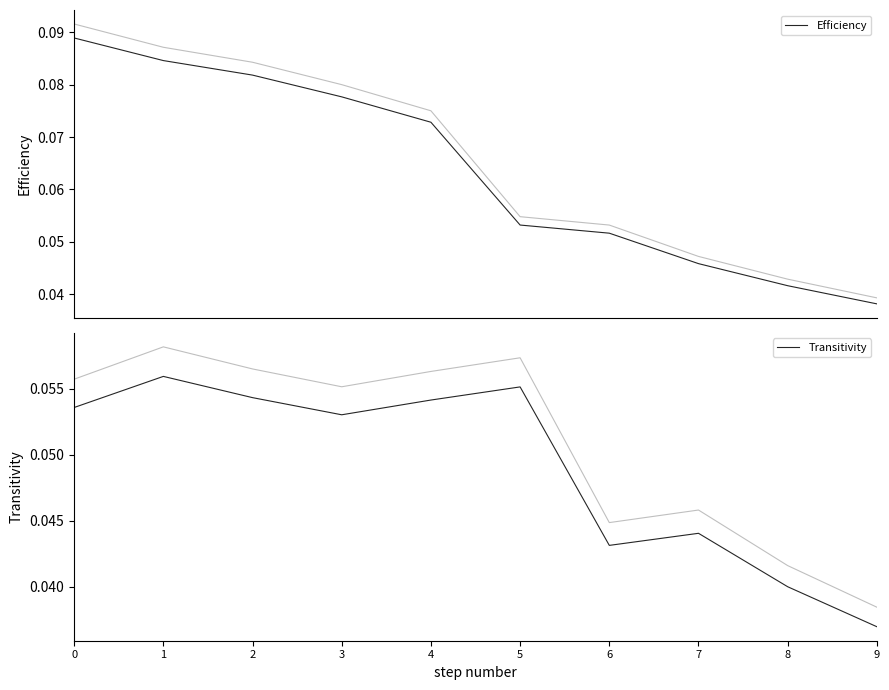

What is the difference between the maximum and minimum values in the Efficiency series?

0.1